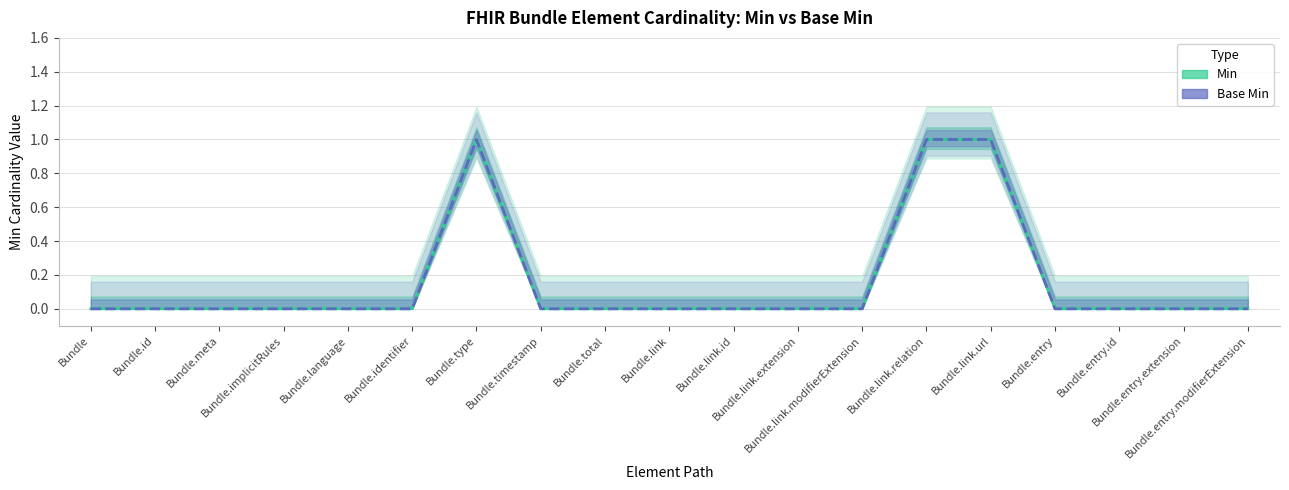

True or false: Base Min and Min cross at least once.

False